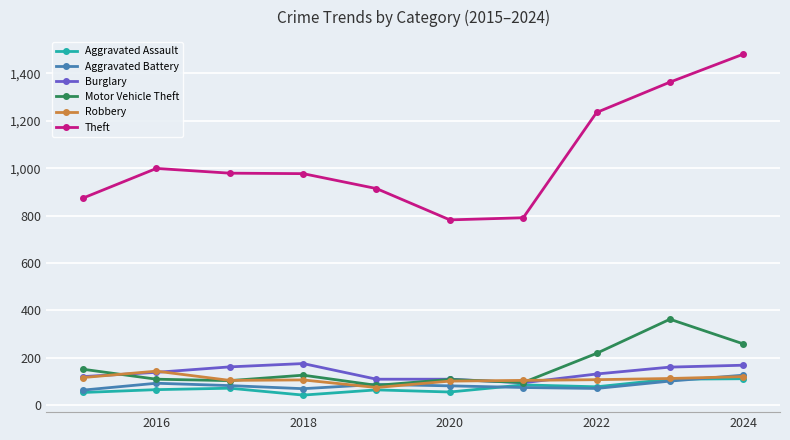

What is the greatest value displayed?

1481